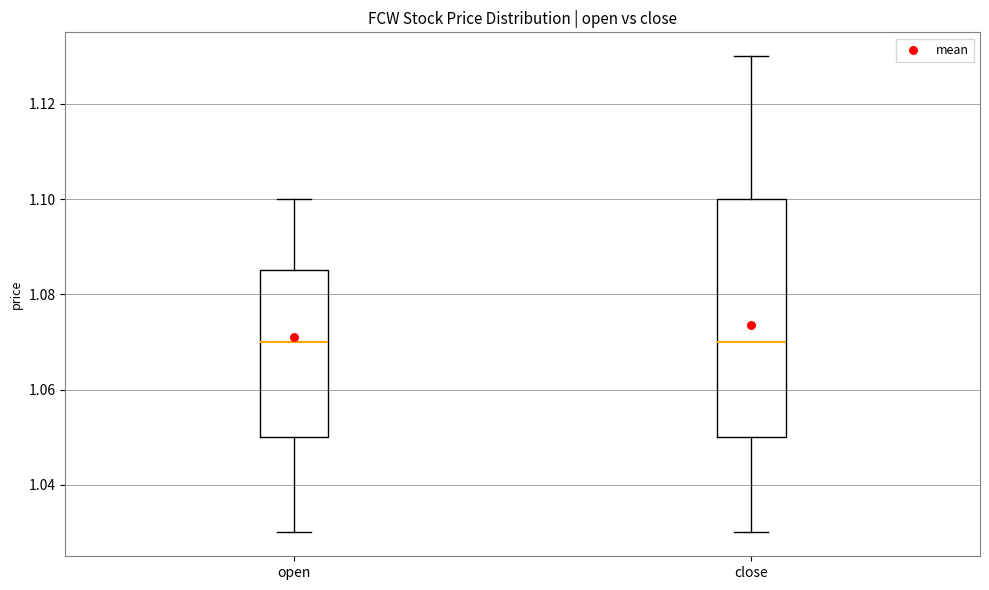

Where does the upper whisker of the box for close end on the y-axis? The values are not printed on the chart, so give them approximately, as read against the axis.

1.130